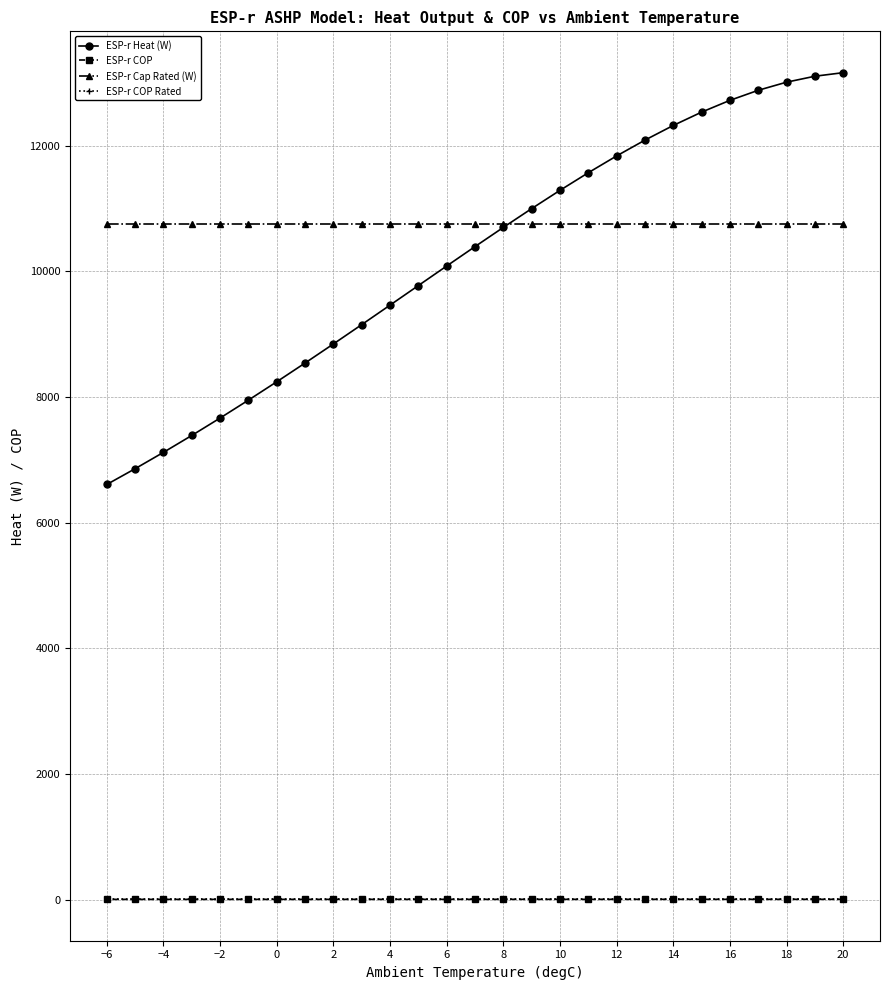

What is the highest value of the ESP-r Cap Rated (W) series?

10750.0